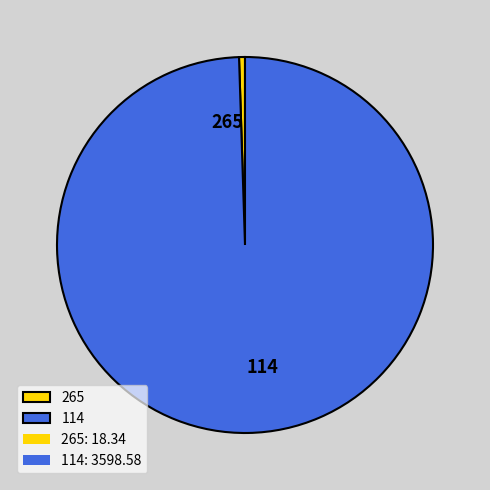

Do 265 and 114 together represent more than half of the pie?

Yes